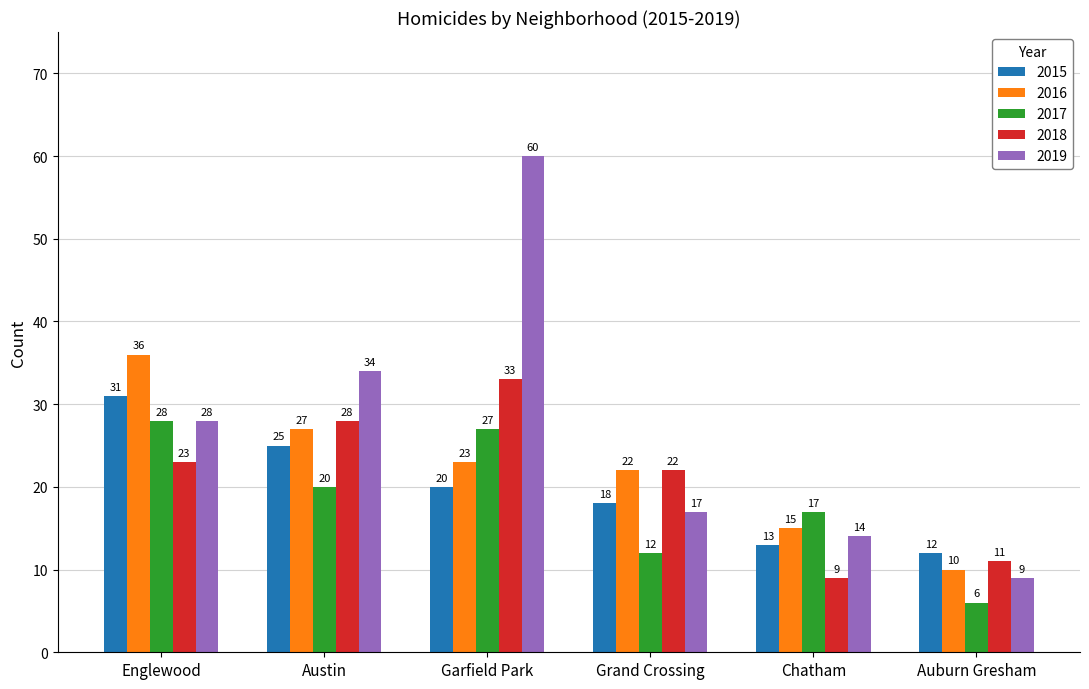

What is the total value across all series at Chatham?

68